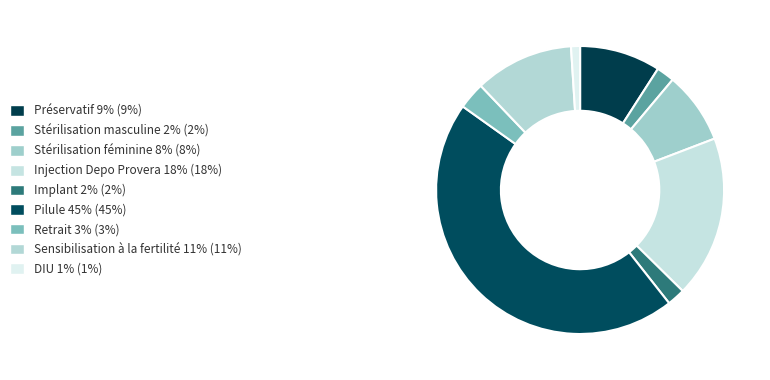

What percentage is the DIU slice, to the nearest percent?

1%